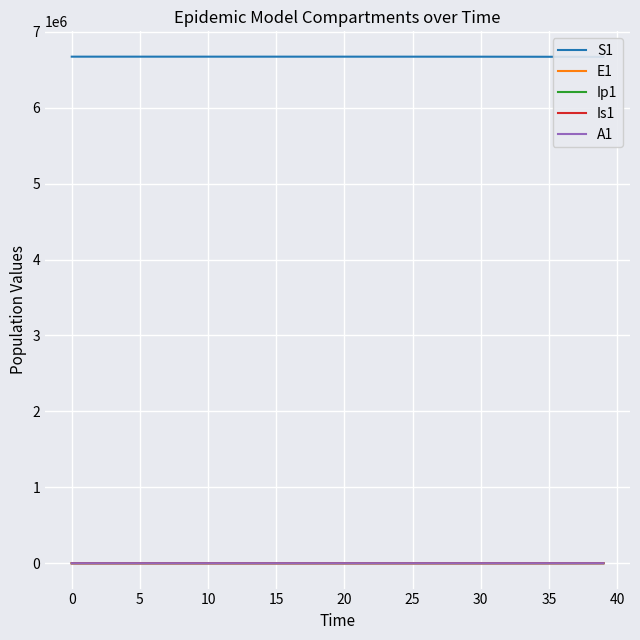

True or false: Is1 has more than 0 points higher than both neighbors.

False